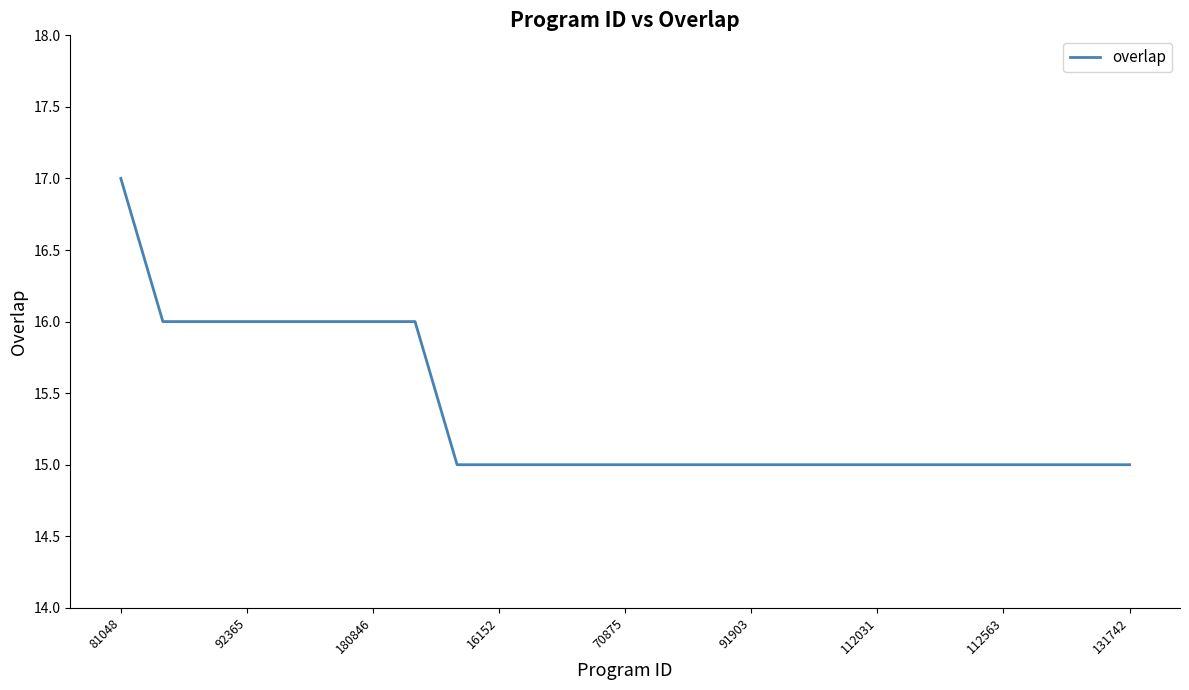

What is the smallest value displayed?

15